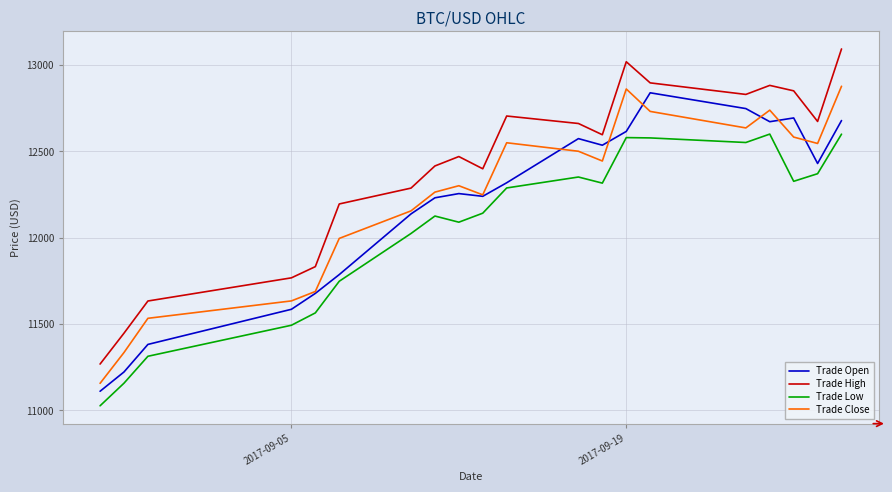

What is the minimum value shown in the chart?

11027.0